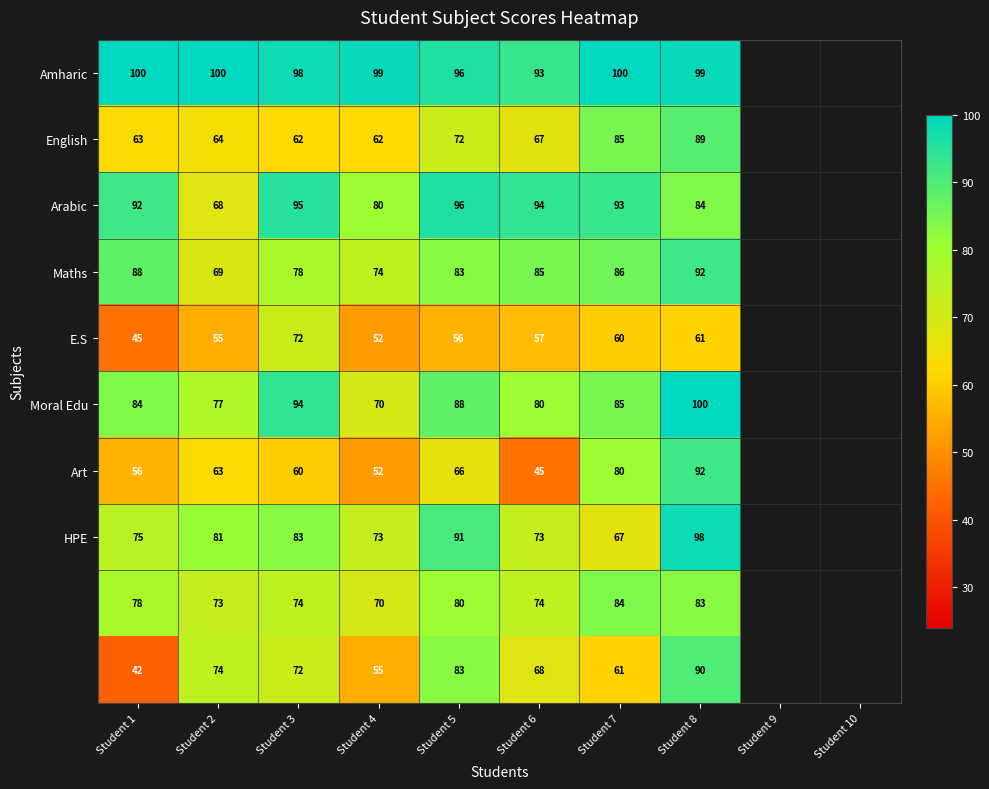

What is the difference between the highest and lowest values at Student 5?

40